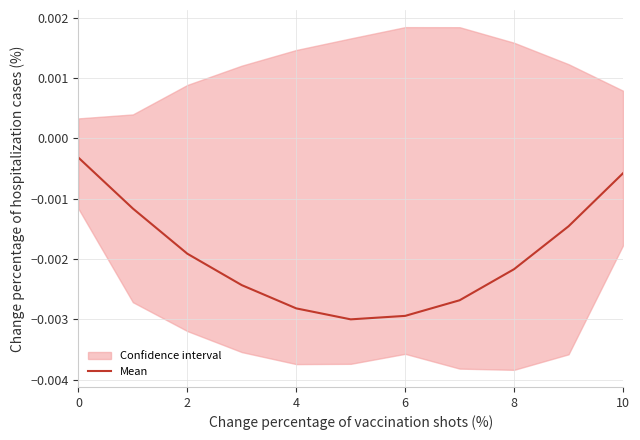

Is this an area chart (filled region under the line)?

No